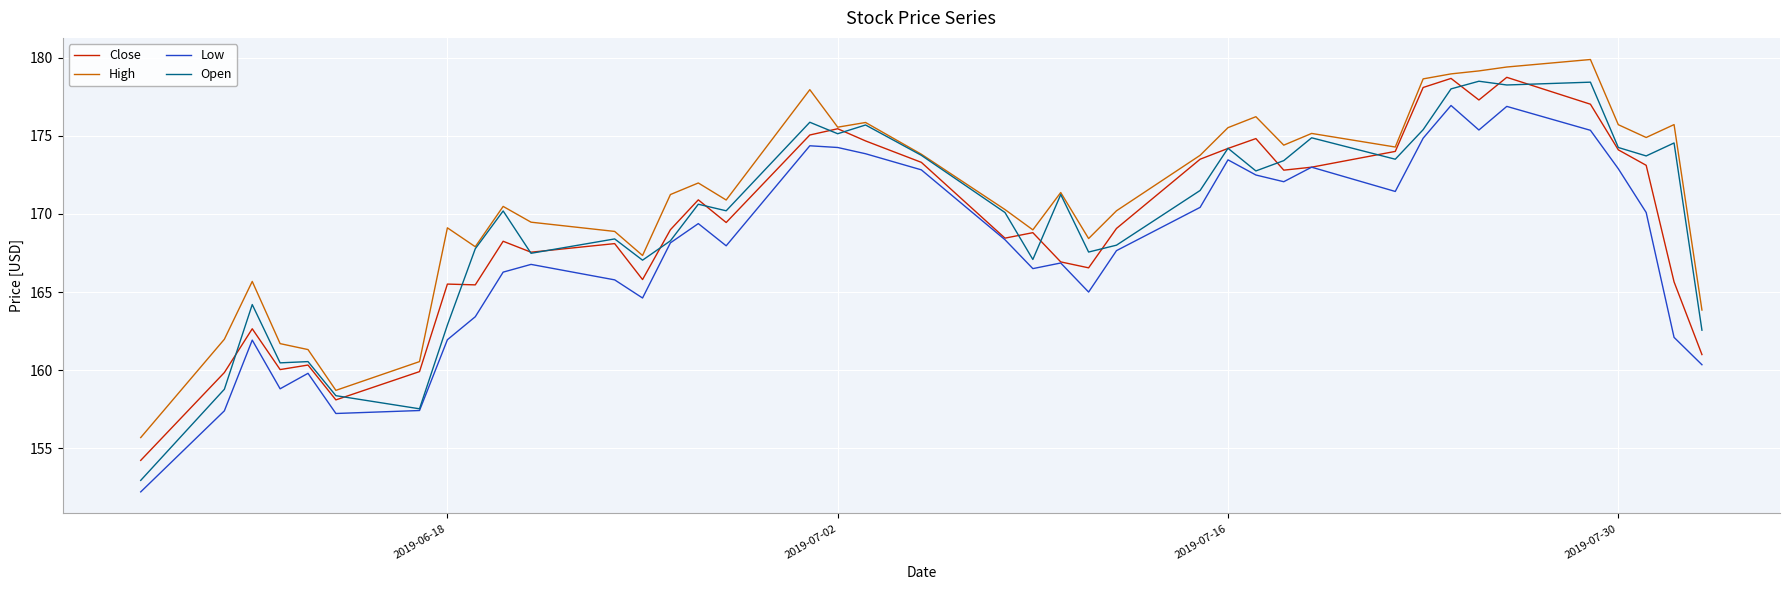

Which series has the largest range (max minus min)?

Open